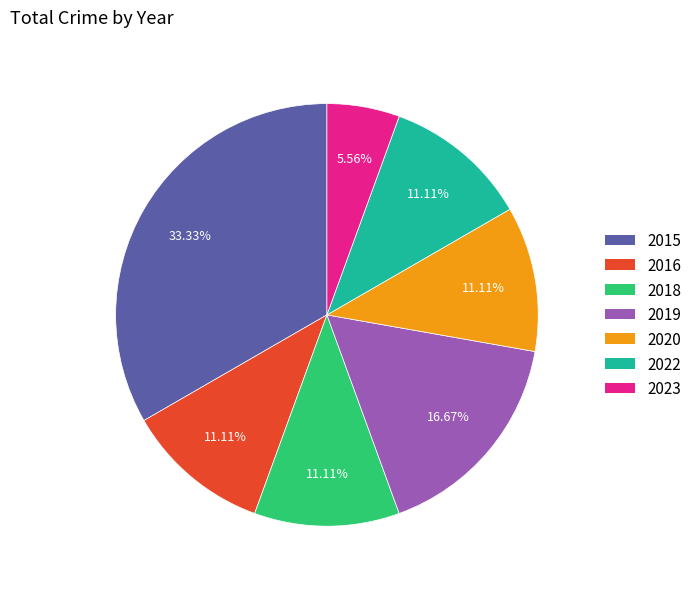

Which category has the smallest portion of the pie?

2023